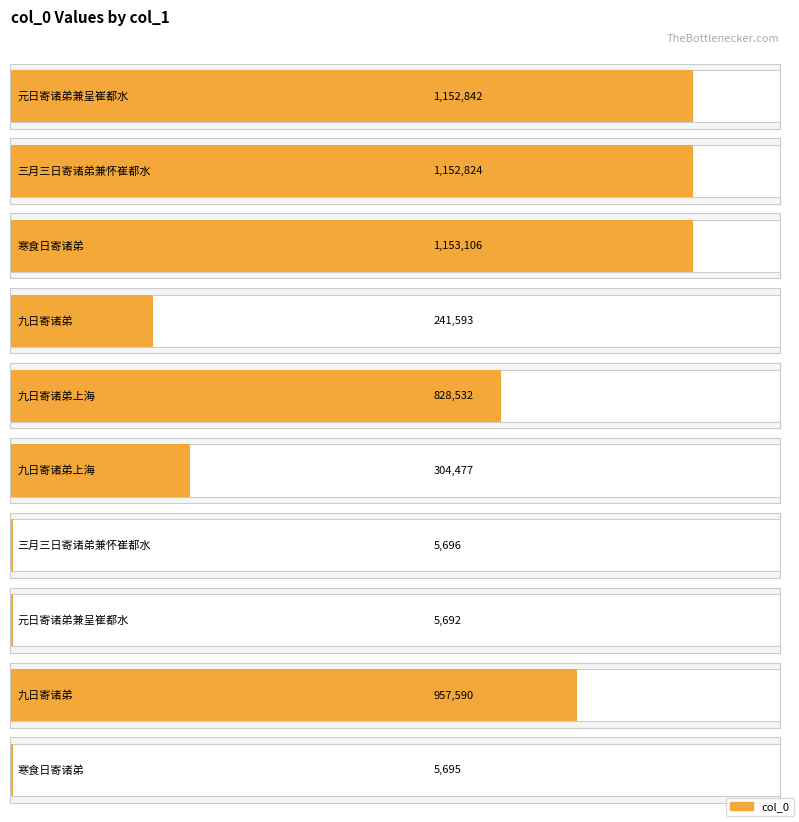

List the labels in order of value, smallest first.

元日寄诸弟兼呈崔都水, 寒食日寄诸弟, 三月三日寄诸弟兼怀崔都水, 九日寄诸弟, 九日寄诸弟上海, 九日寄诸弟上海, 九日寄诸弟, 三月三日寄诸弟兼怀崔都水, 元日寄诸弟兼呈崔都水, 寒食日寄诸弟